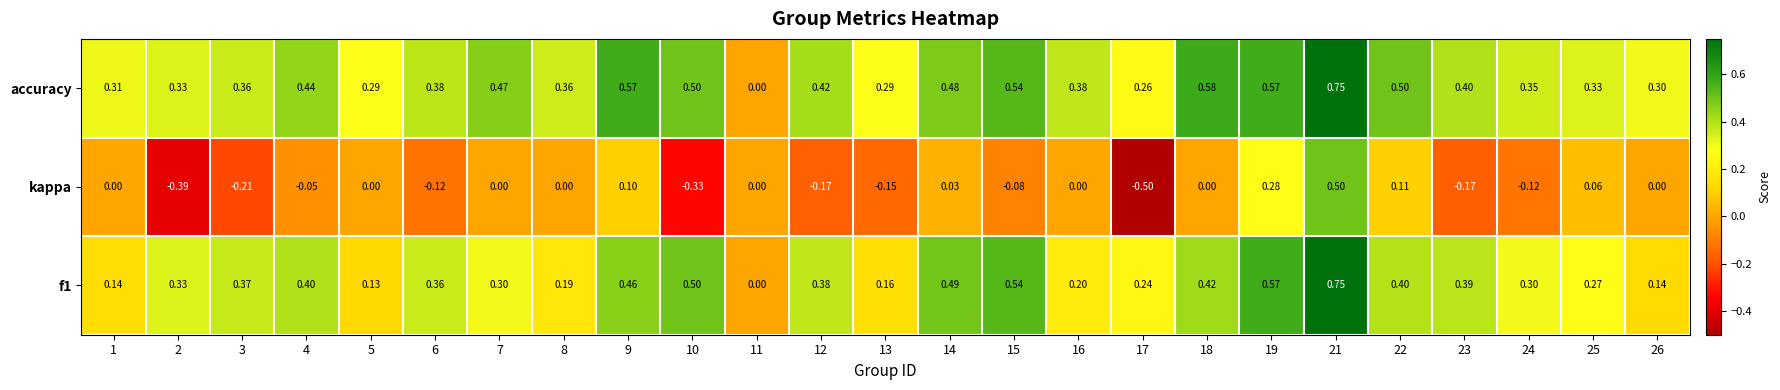

Which series has the widest spread of values?

kappa